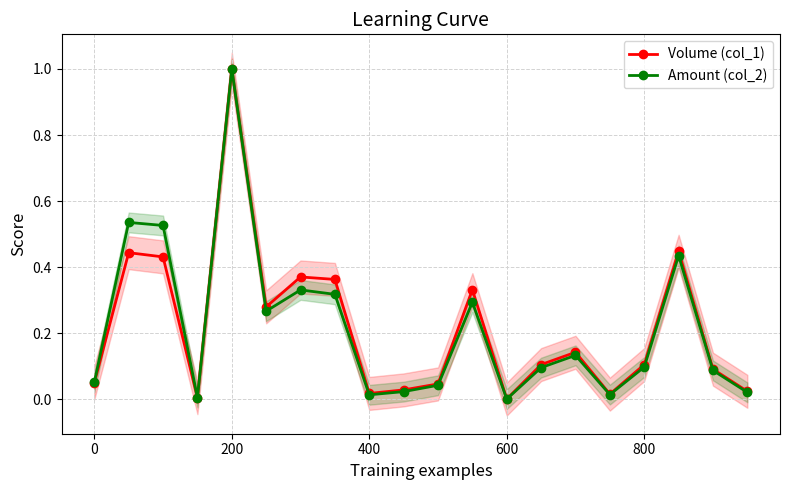

At which label does Amount (col_2) reach its peak?

200